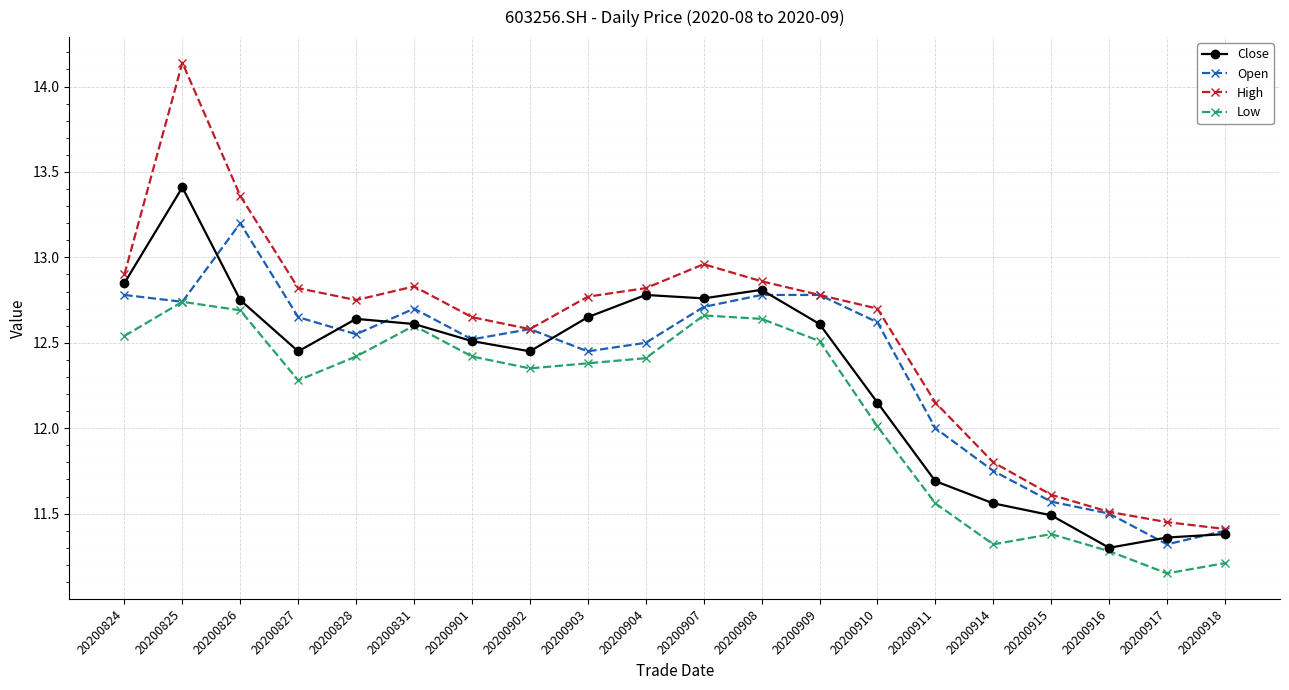

The value of Open at 20200826 is 8.1. True or false?

False